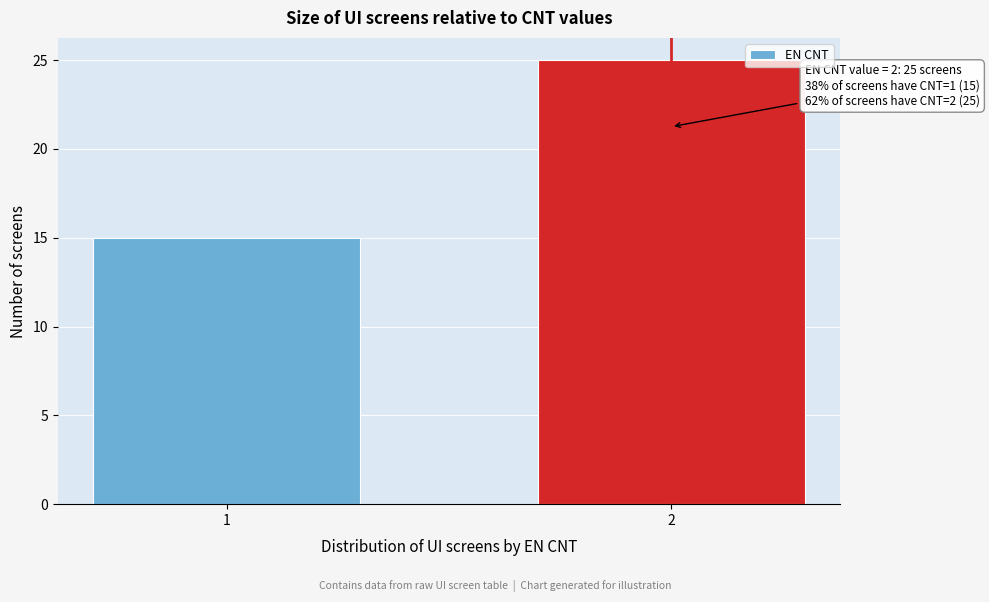

Reading left to right, what are all the values shown in this chart?

1=15	2=25